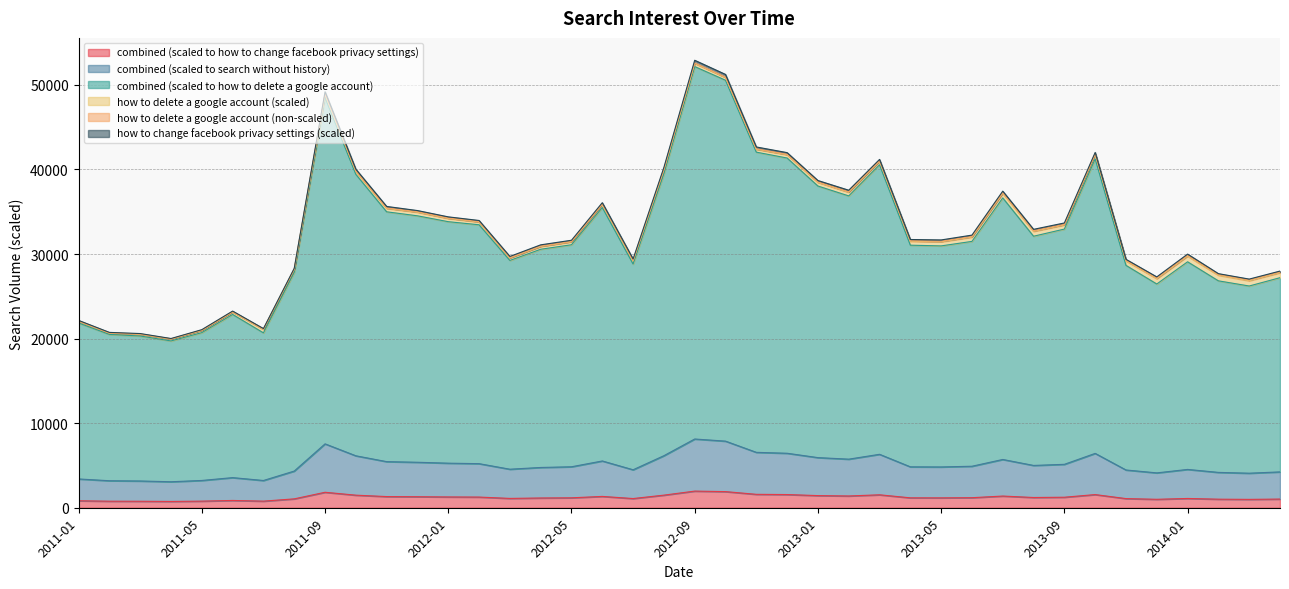

True or false: combined (scaled to search without history) has a value of 5419 at 2011-02.

False